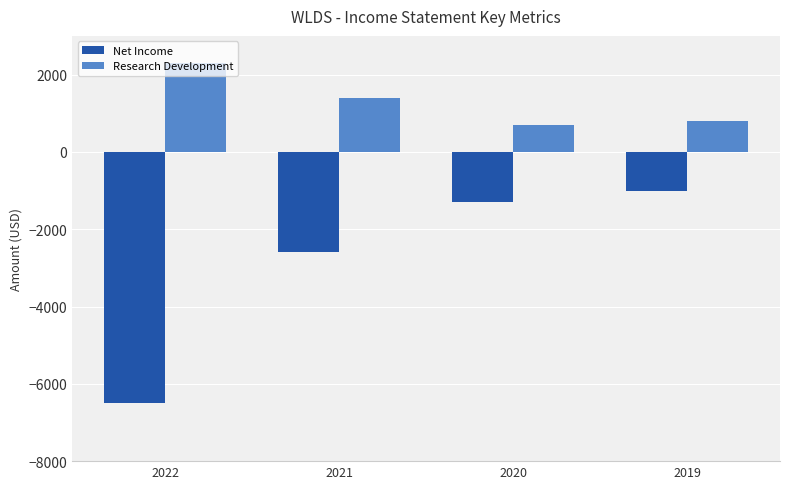

What is the value of the Research Development bar at the 4th from the left?

800